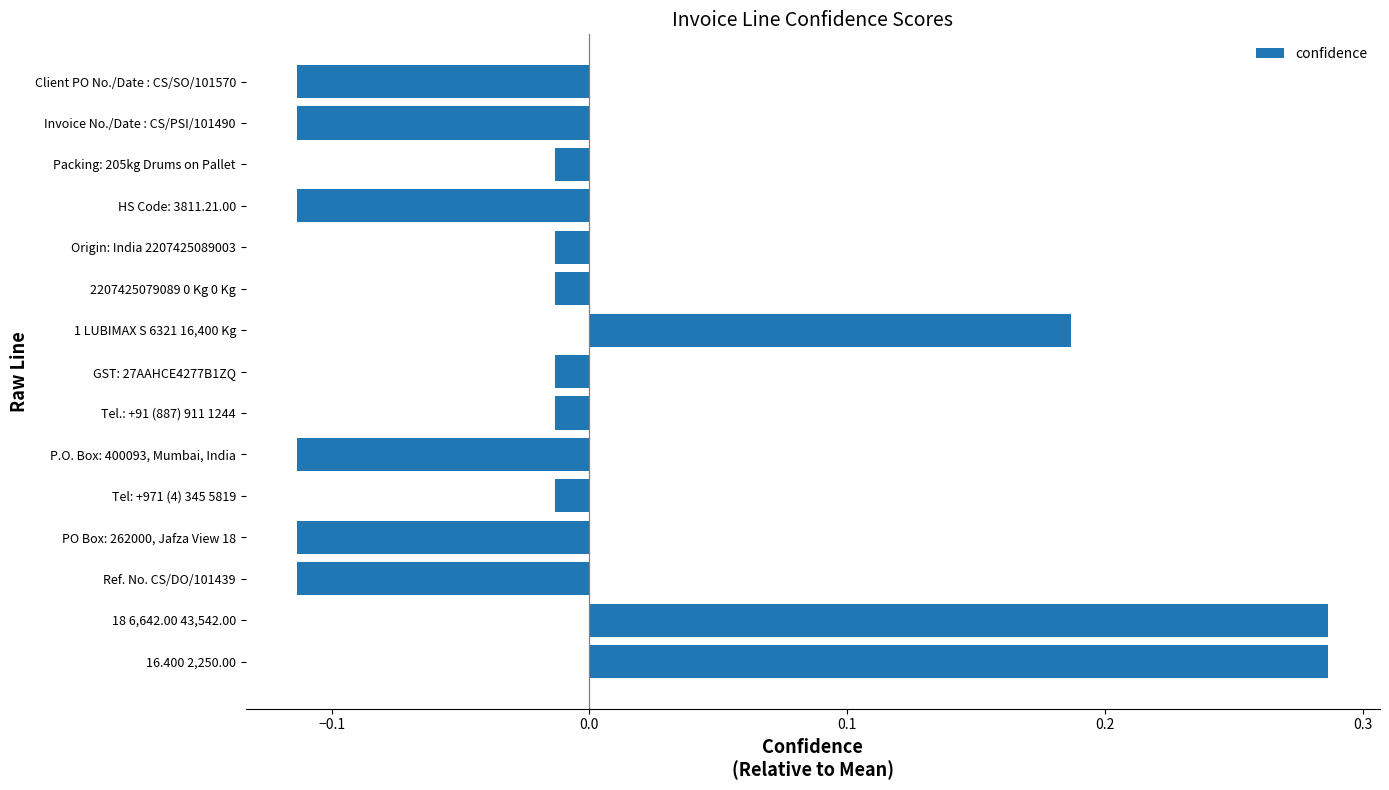

The chart shows a value of -0.2 at HS Code: 3811.21.00. True or false?

False